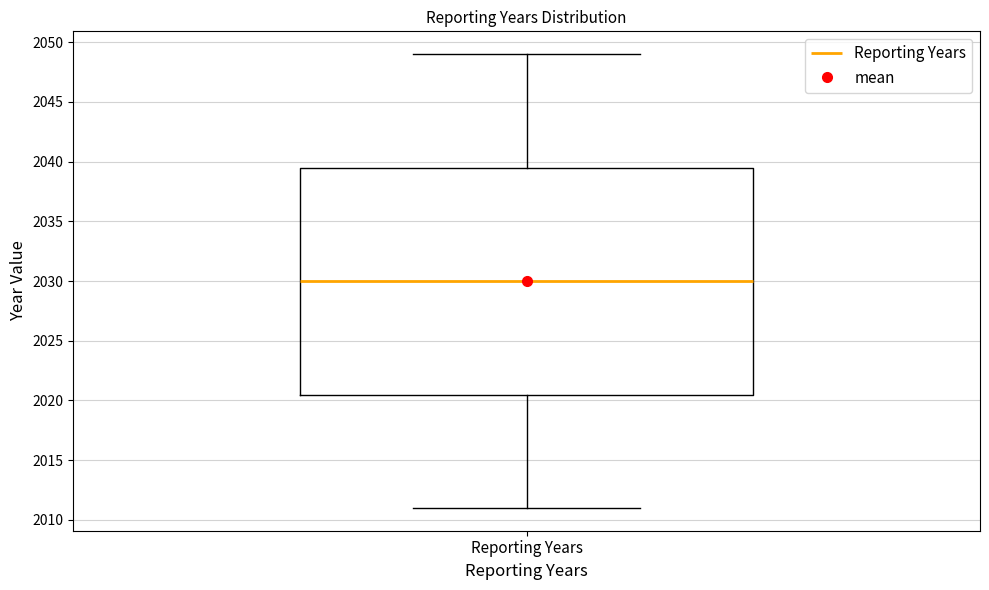

Read this box plot against the y-axis: the position of the median line, the range covered by the box, and the ends of both whiskers. The values are not printed on the chart, so give them approximately, as read against the axis.

median 2030.0, box 2020.5 to 2039.5, whiskers 2011.0 to 2049.0